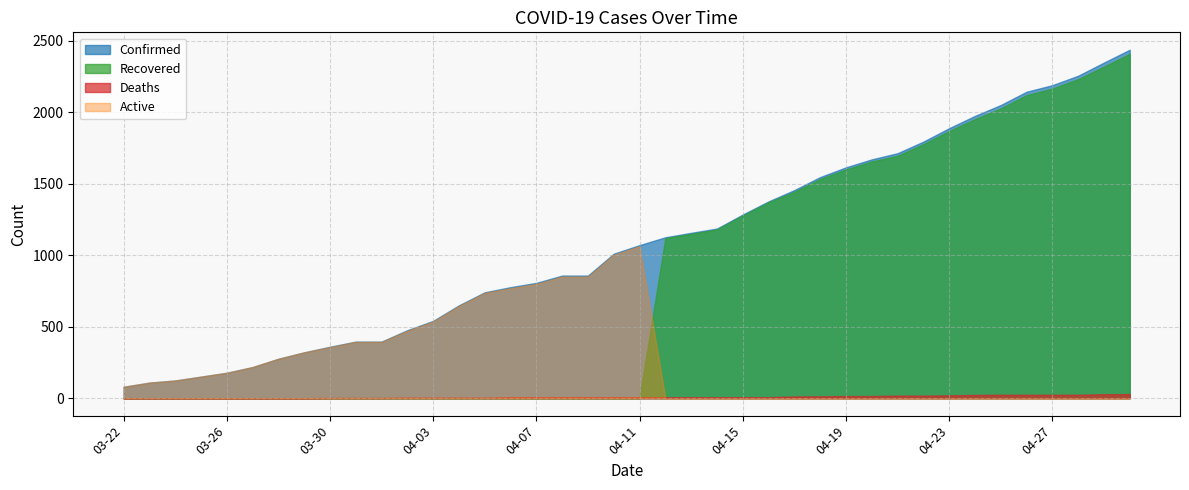

List the labels in order of Confirmed value, largest first.

04-30, 04-29, 04-28, 04-27, 04-26, 04-25, 04-24, 04-23, 04-22, 04-21, 04-20, 04-19, 04-18, 04-17, 04-16, 04-15, 04-14, 04-13, 04-12, 04-11, 04-10, 04-08, 04-09, 04-07, 04-06, 04-05, 04-04, 04-03, 04-02, 03-31, 04-01, 03-30, 03-29, 03-28, 03-27, 03-26, 03-25, 03-24, 03-23, 03-22